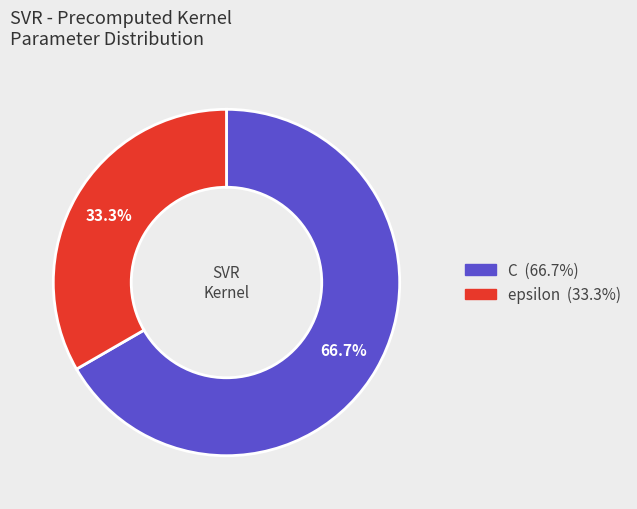

To the nearest percent, what is the difference between the largest and smallest slice percentages?

33%